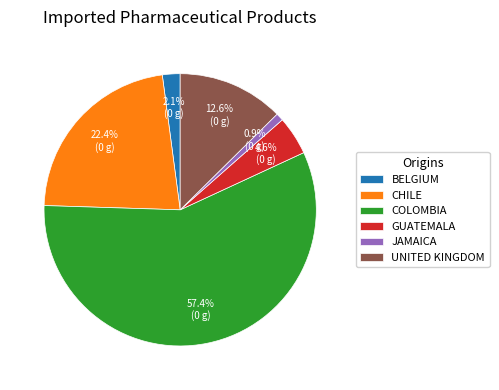

Does COLOMBIA represent more than half of the total?

Yes